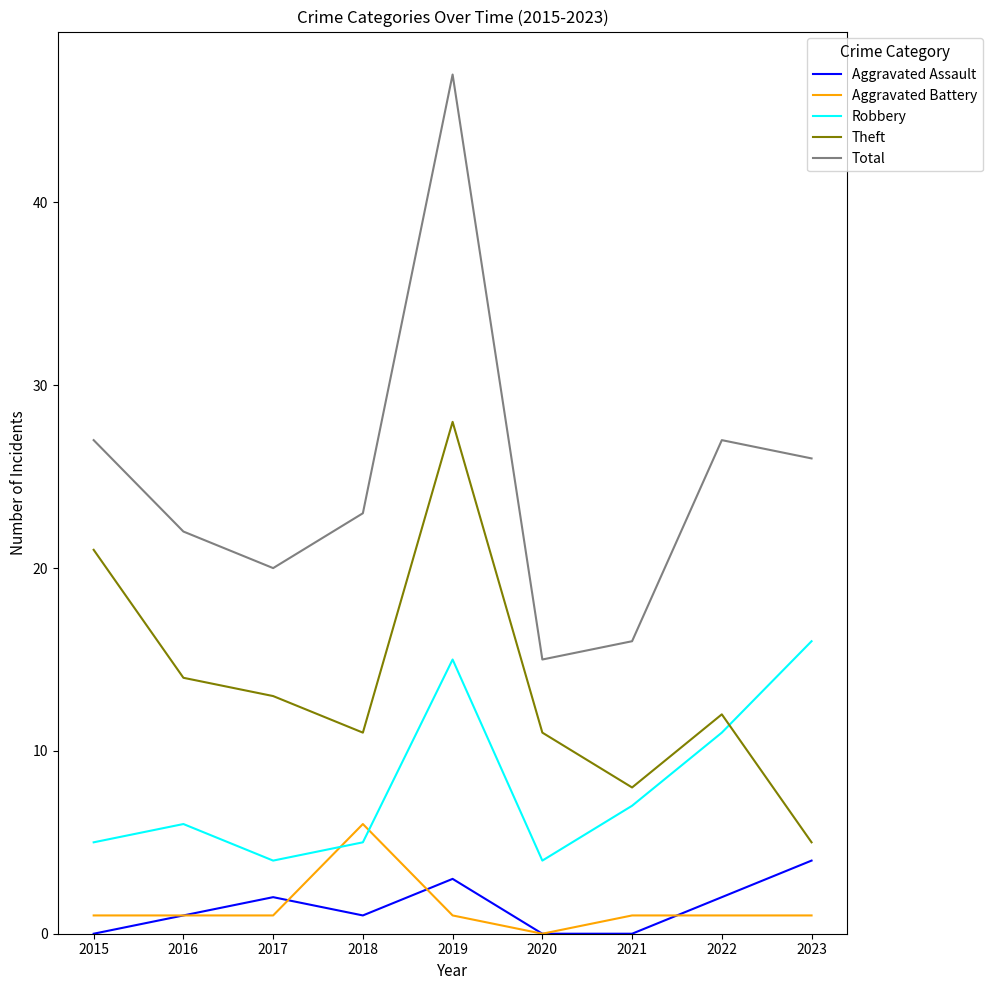

How many categories are shown in the chart?

9